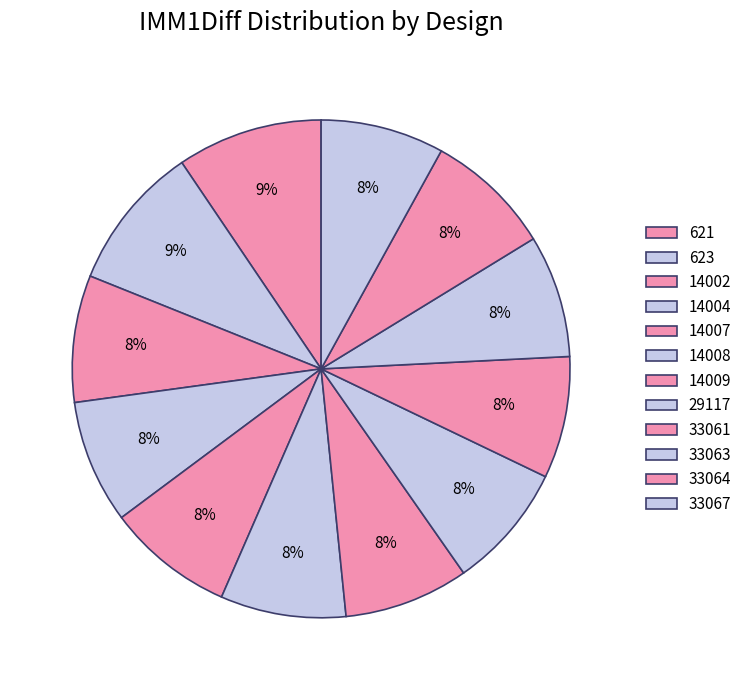

What is the ratio of the value at 33067 to the value at 14007?

1.0